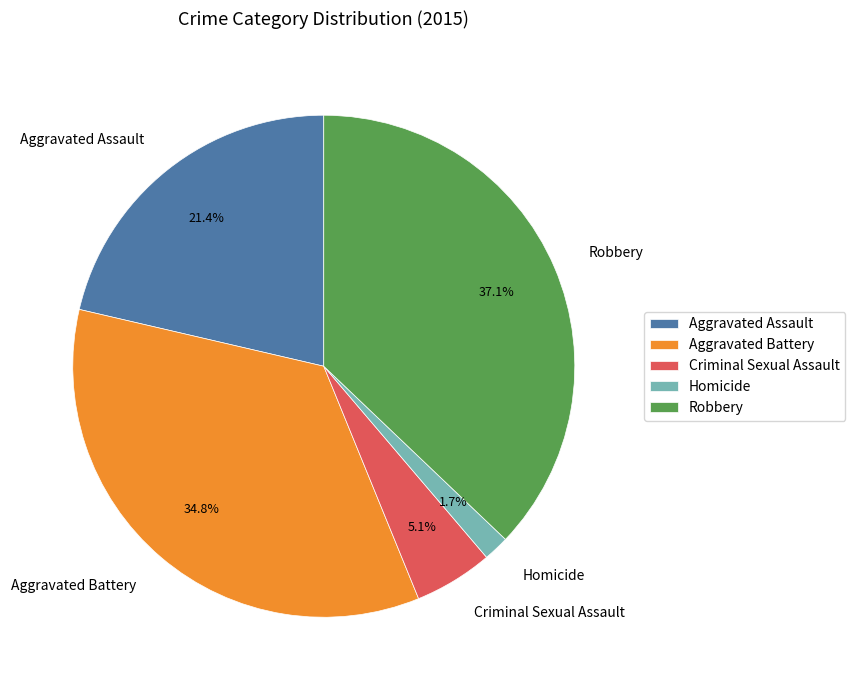

What percentage is the Criminal Sexual Assault slice, to the nearest percent?

5%